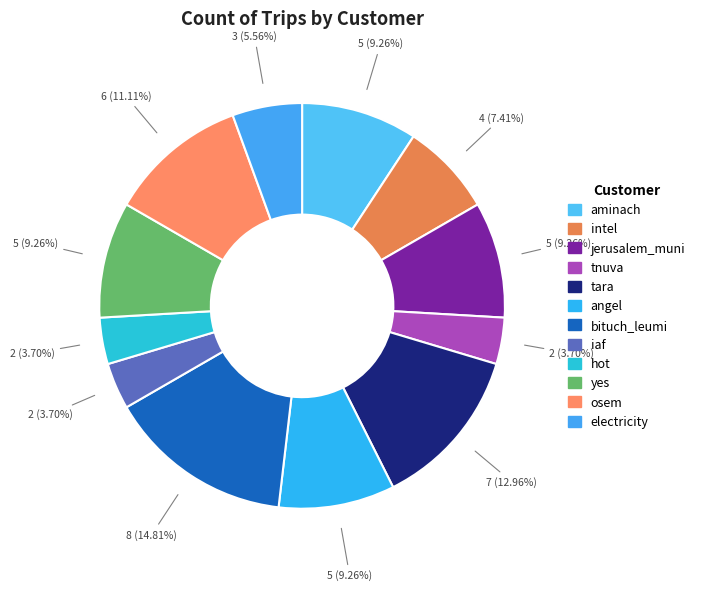

How many segments does this pie chart have?

12